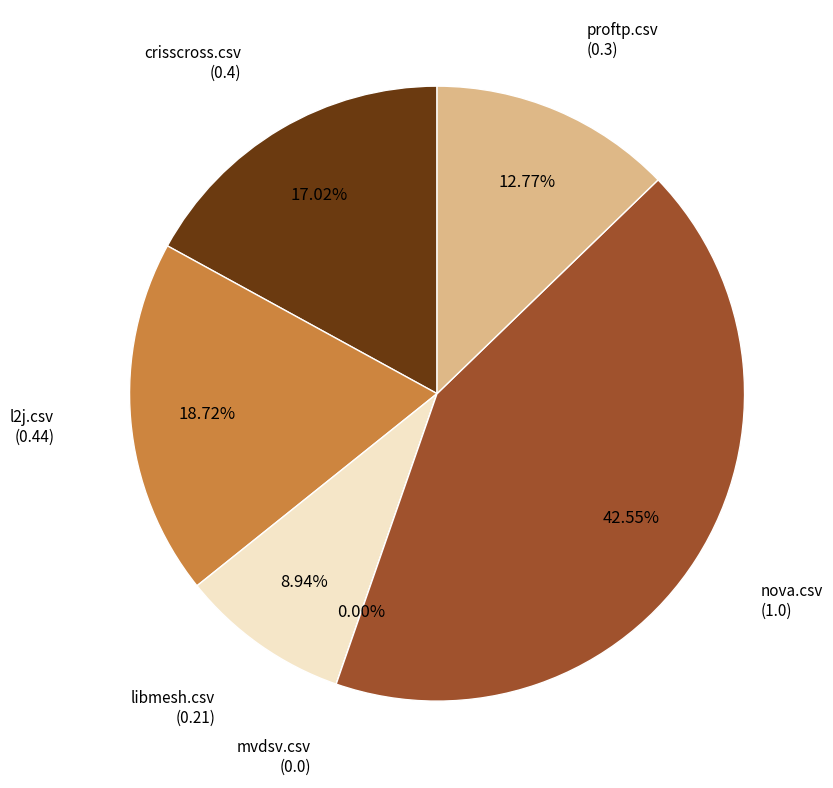

Between proftp.csv and crisscross.csv, which is larger?

crisscross.csv